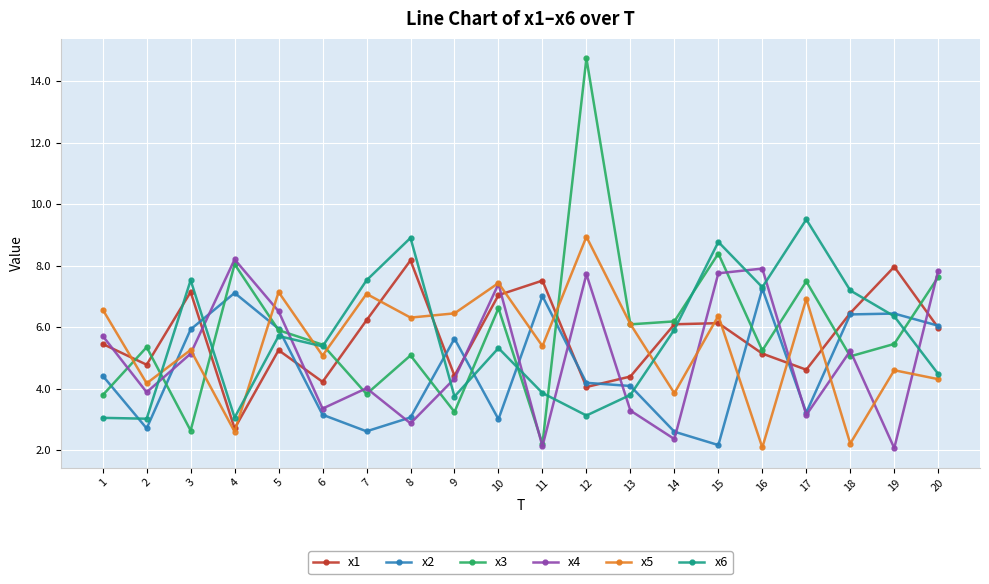

Between which two adjacent categories do x1 and x4 first intersect?

1 and 2